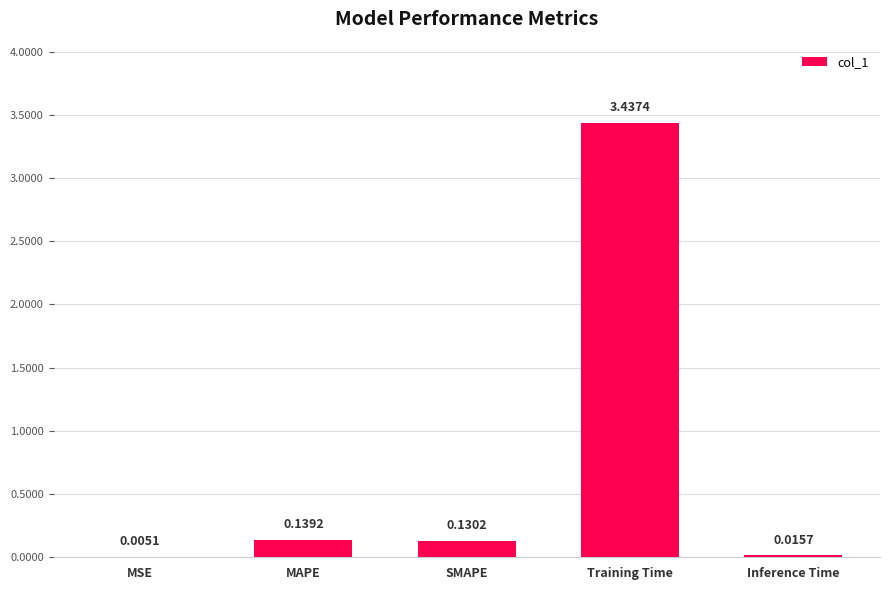

At which label is the value closest to 1?

MAPE